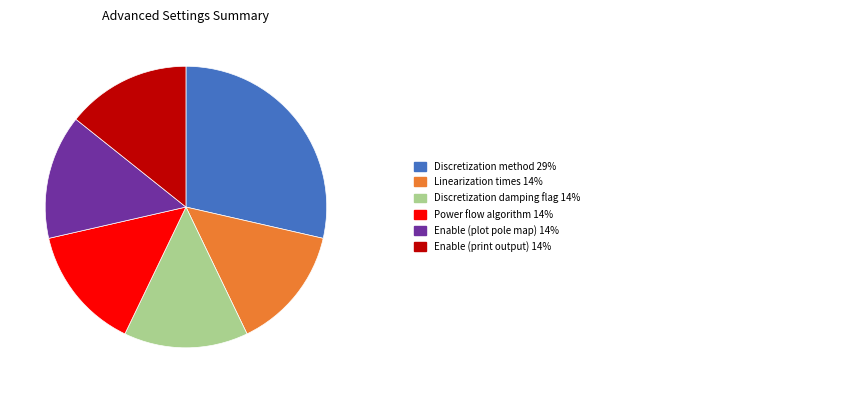

Does any single category account for the majority?

No